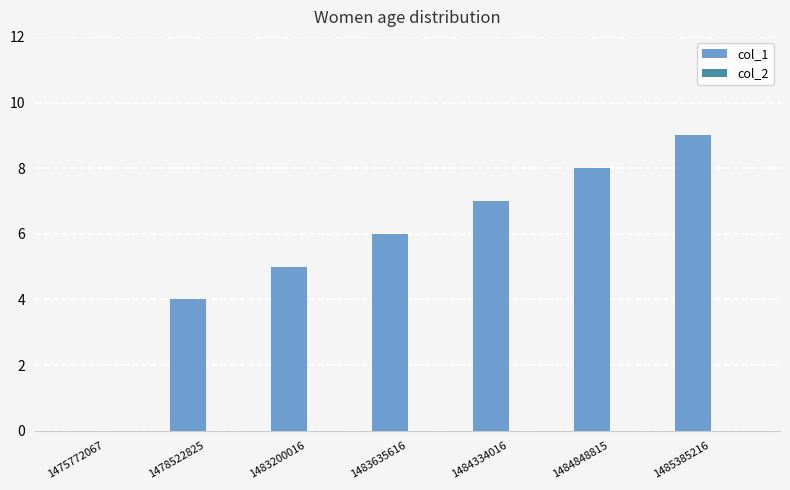

What is the change in value from 1478522825 to 1485385216?

+5